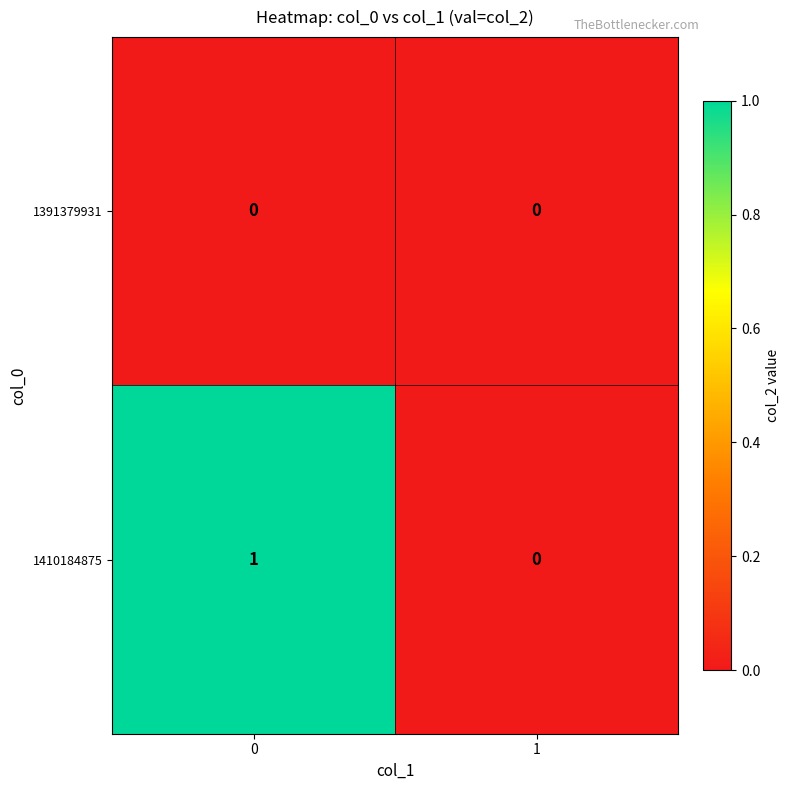

Between 0 and 1, which series saw the biggest shift?

1410184875